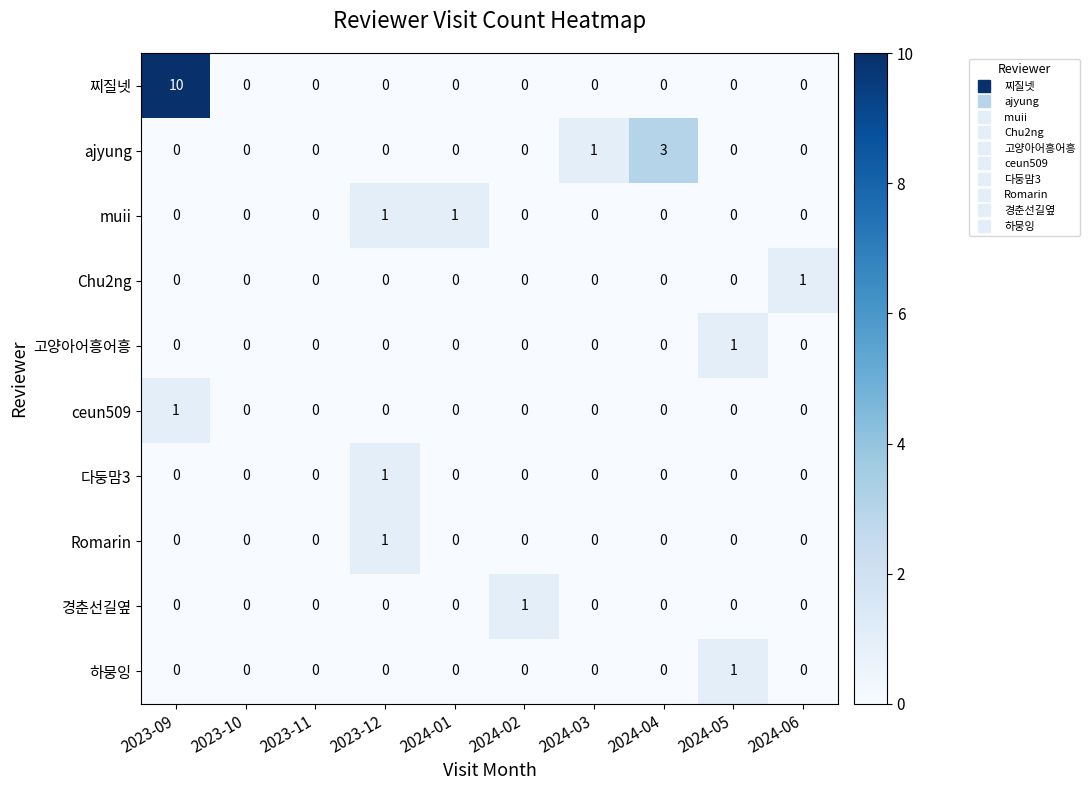

How many data points does each series have?

10